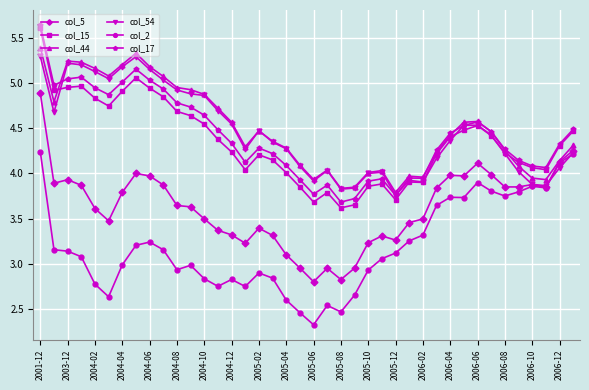

What is the minimum value shown in the chart?

2.3